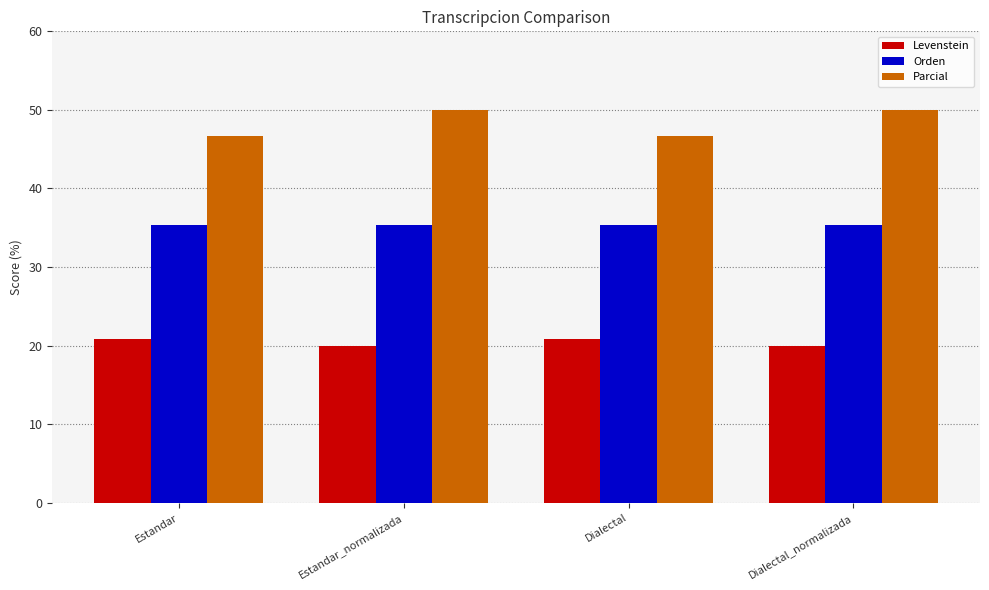

True or false: Orden has a value of 22.2 at Dialectal_normalizada.

False